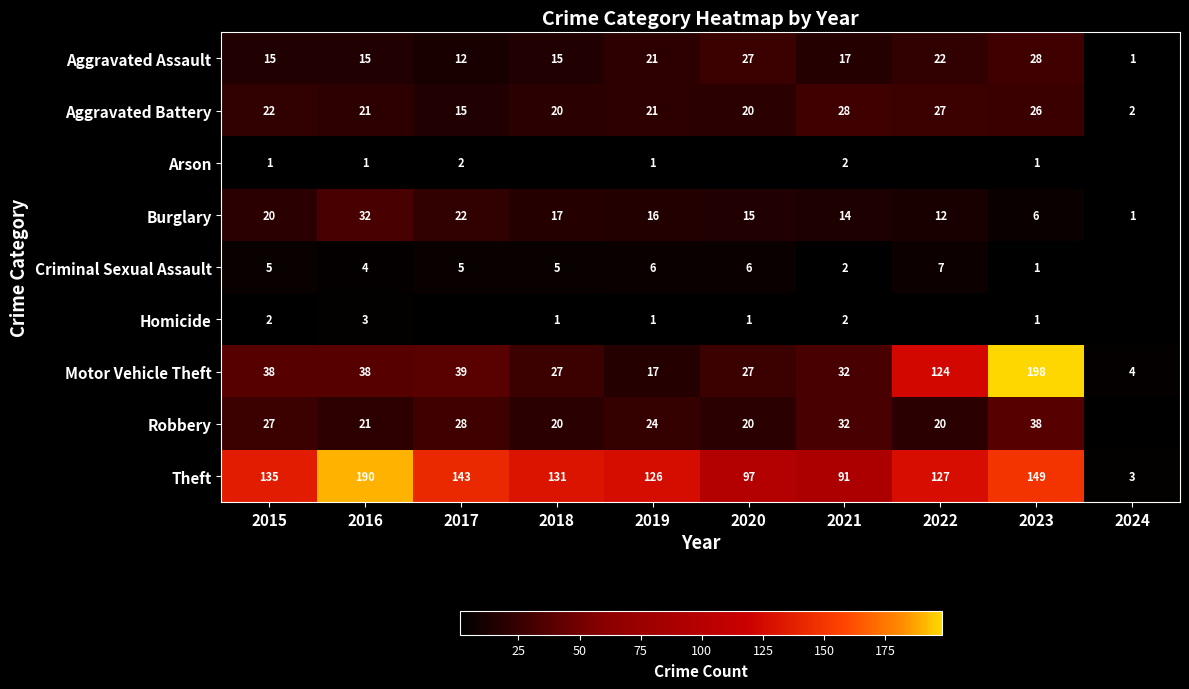

True or false: Burglary has a value of 33 at 2017.

False